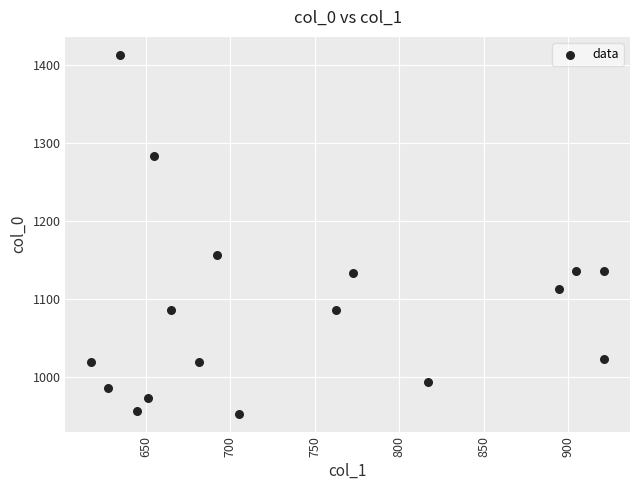

What Y value in the scatter plot is closest to 1183?

1156.7